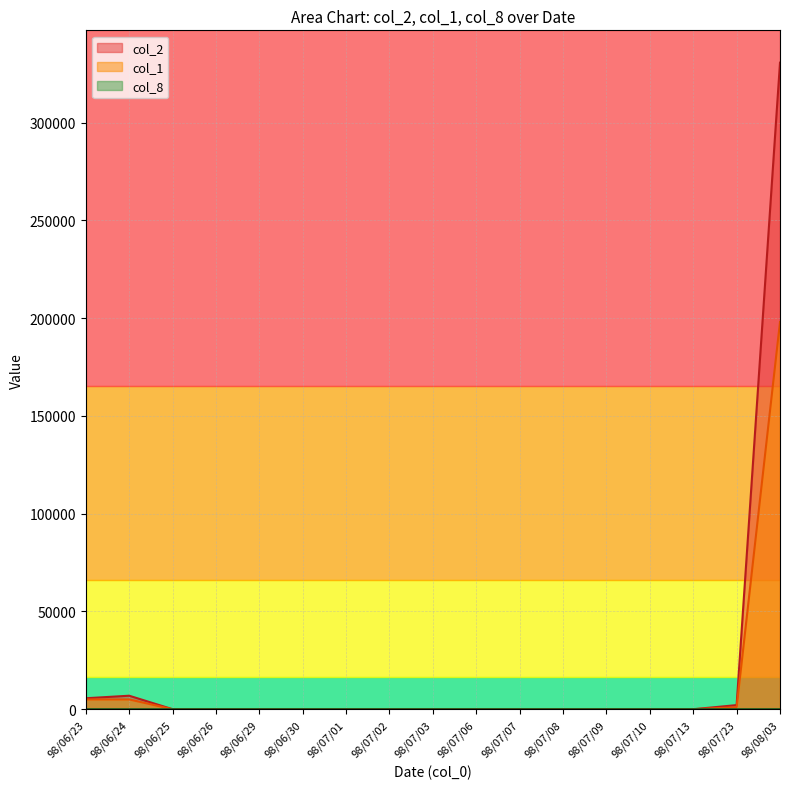

Which category has the highest value in the col_2 (amount) series?

98/08/03